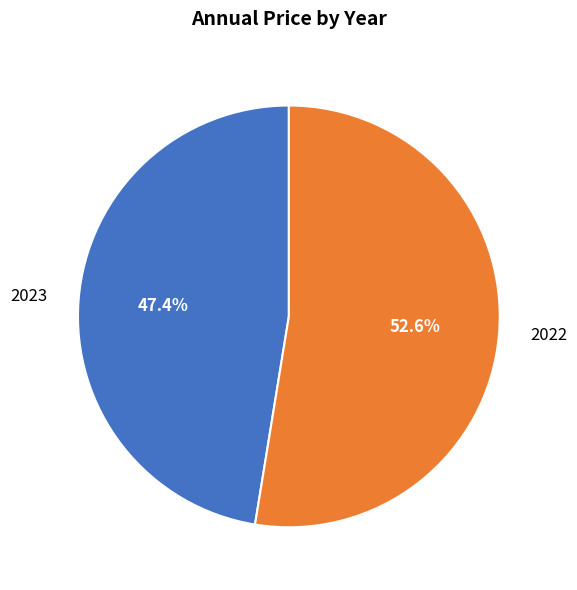

To the nearest percent, what is the average slice percentage?

50%